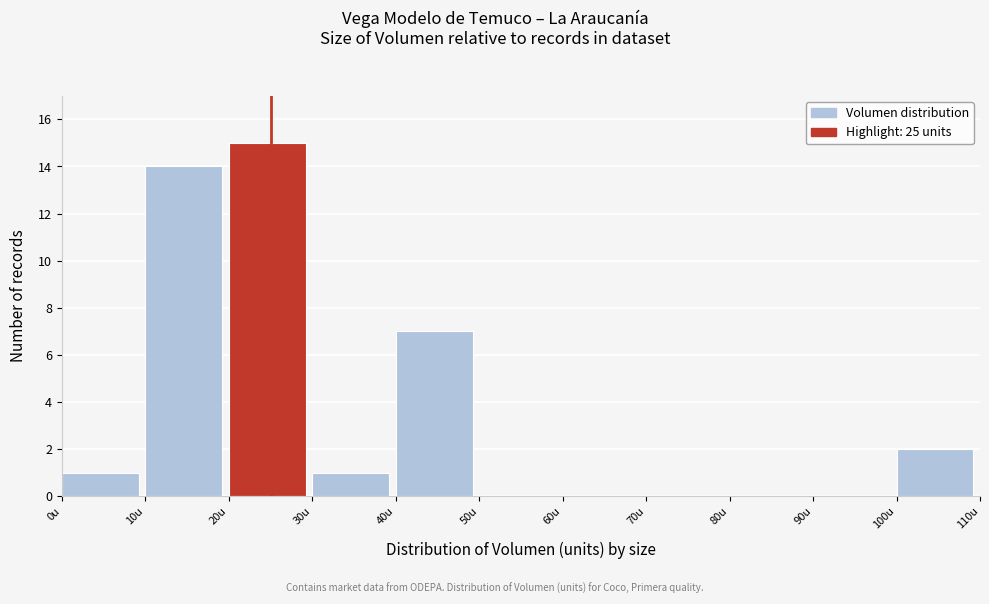

Reading left to right, transcribe this chart: for each bar, give the range it covers on the x-axis and its height. The values are not printed on the chart, so give them approximately, as read against the axis.

0 to 10: 1
10 to 20: 14
20 to 30: 15
30 to 40: 1
40 to 50: 7
50 to 60: 0
60 to 70: 0
70 to 80: 0
80 to 90: 0
90 to 100: 0
100 to 110: 2